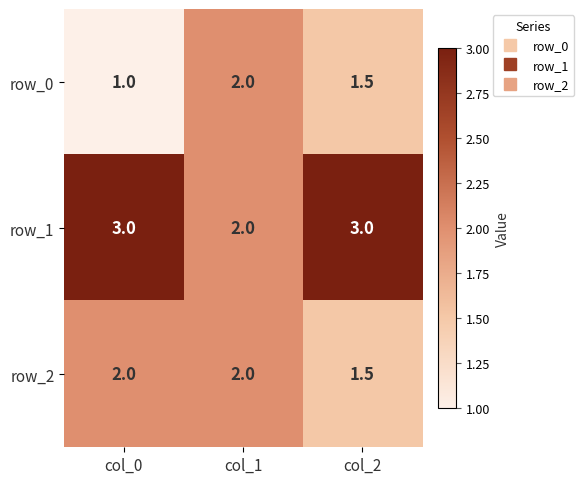

Which series has the largest total across all categories?

row_1